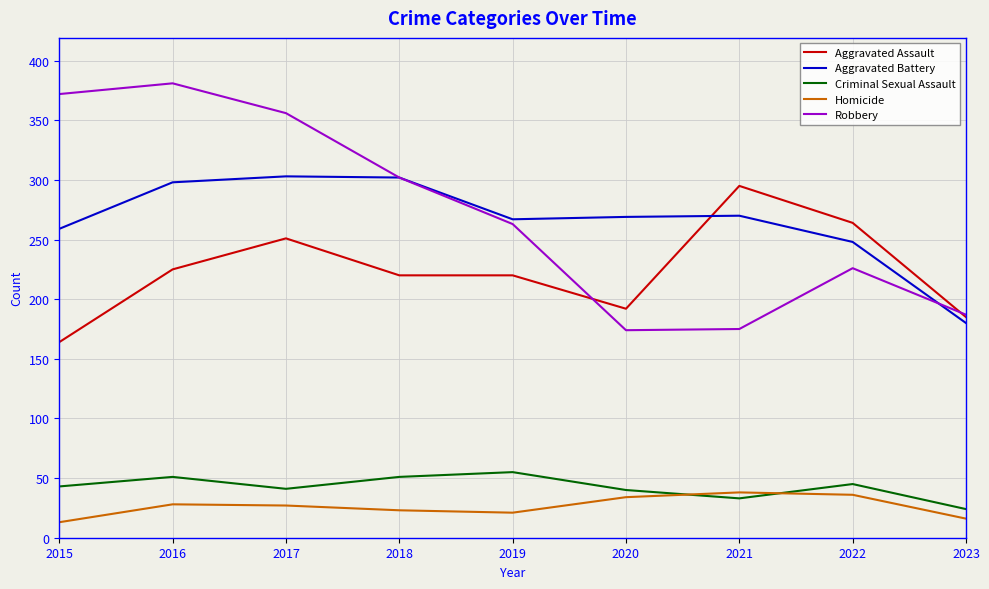

The value of Aggravated Assault at 2019 is 220. True or false?

True